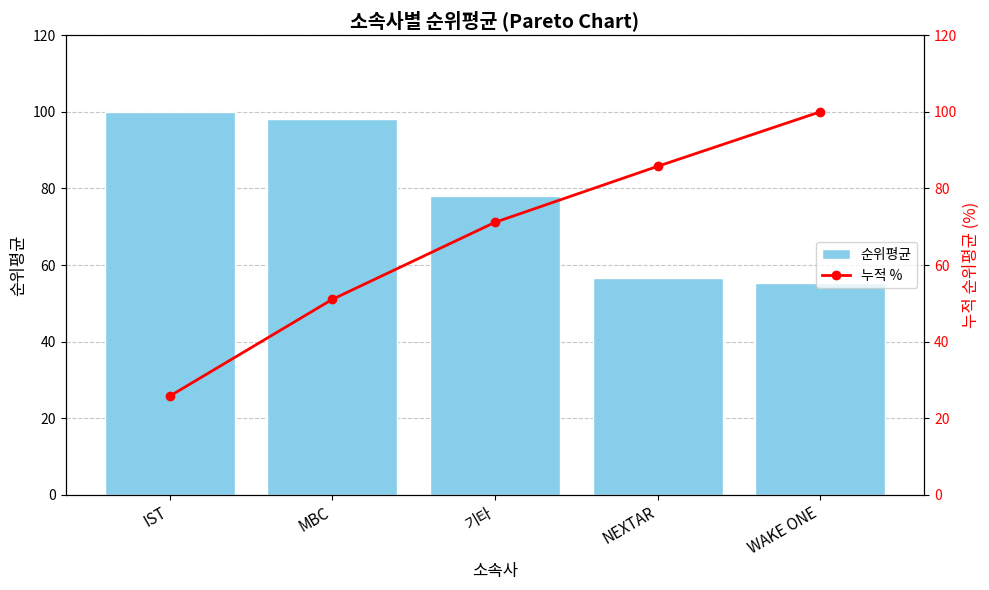

What is the sum of all 순위평균 values?

387.9